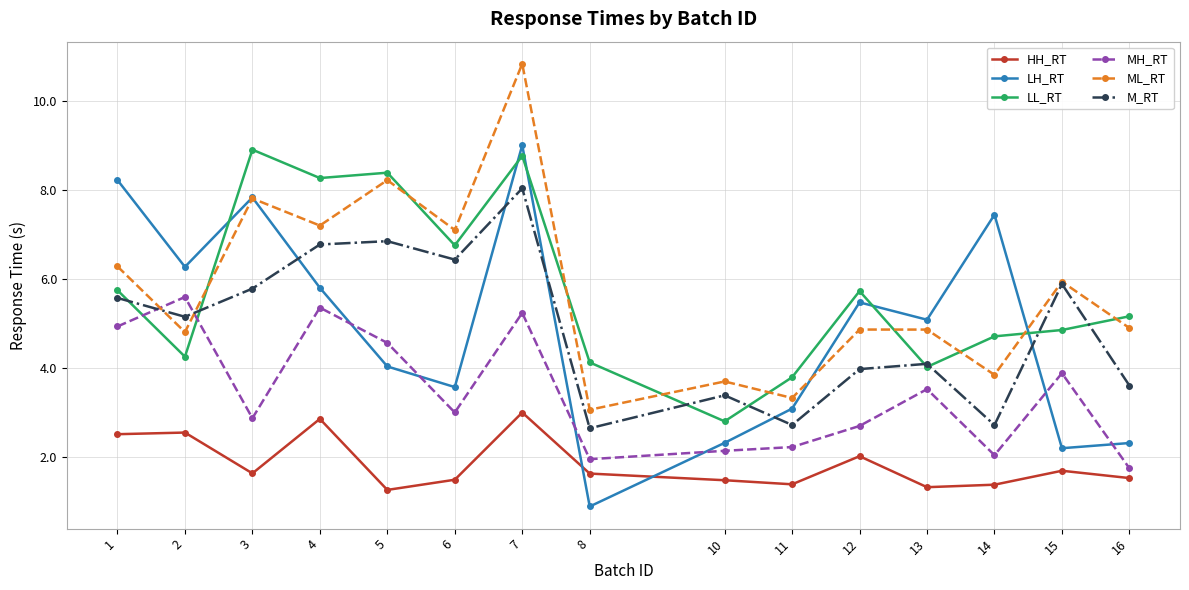

What is the difference between the maximum and minimum values in the LL_RT series?

6.1